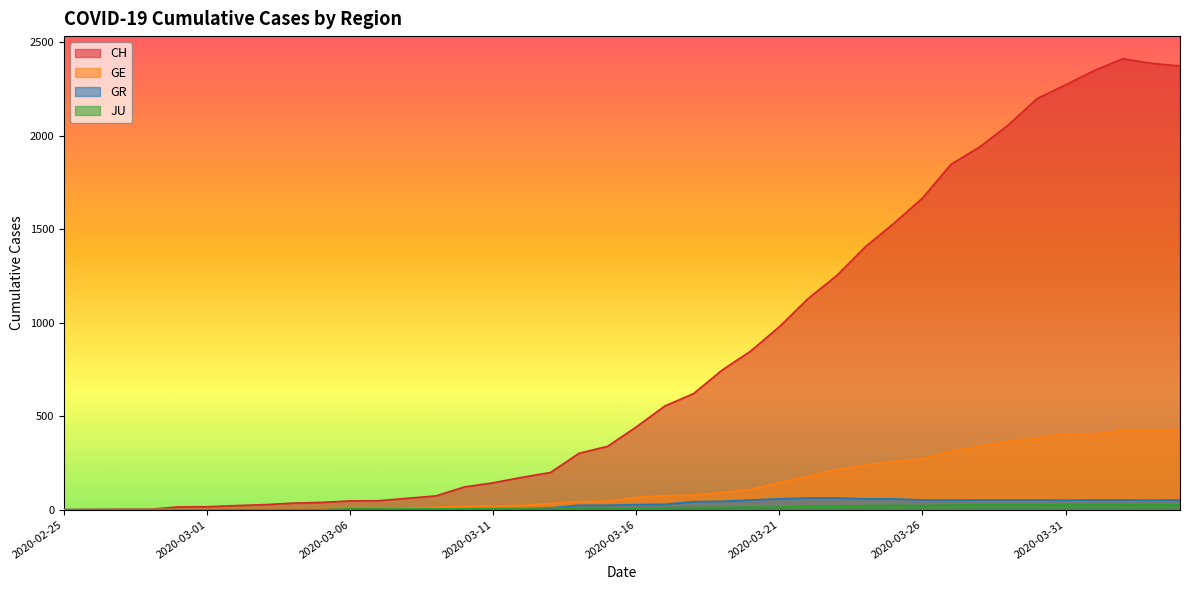

At which category does JU reach its first local valley?

2020-03-14